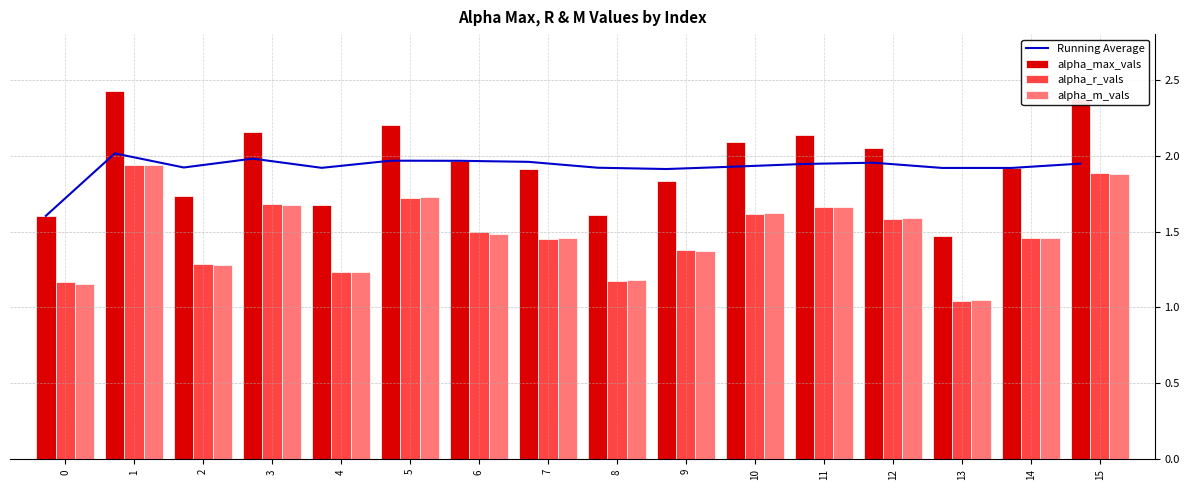

At which category is the sum across all series the highest?

1